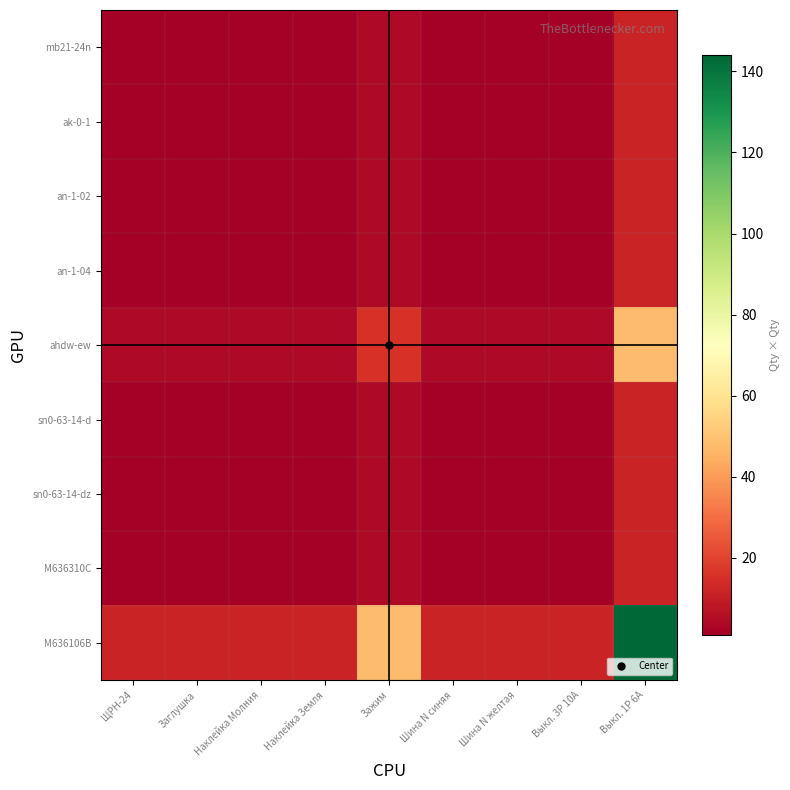

Between ЩРН-24 and Выкл. 1P 6А, which series saw the biggest shift?

M636106B